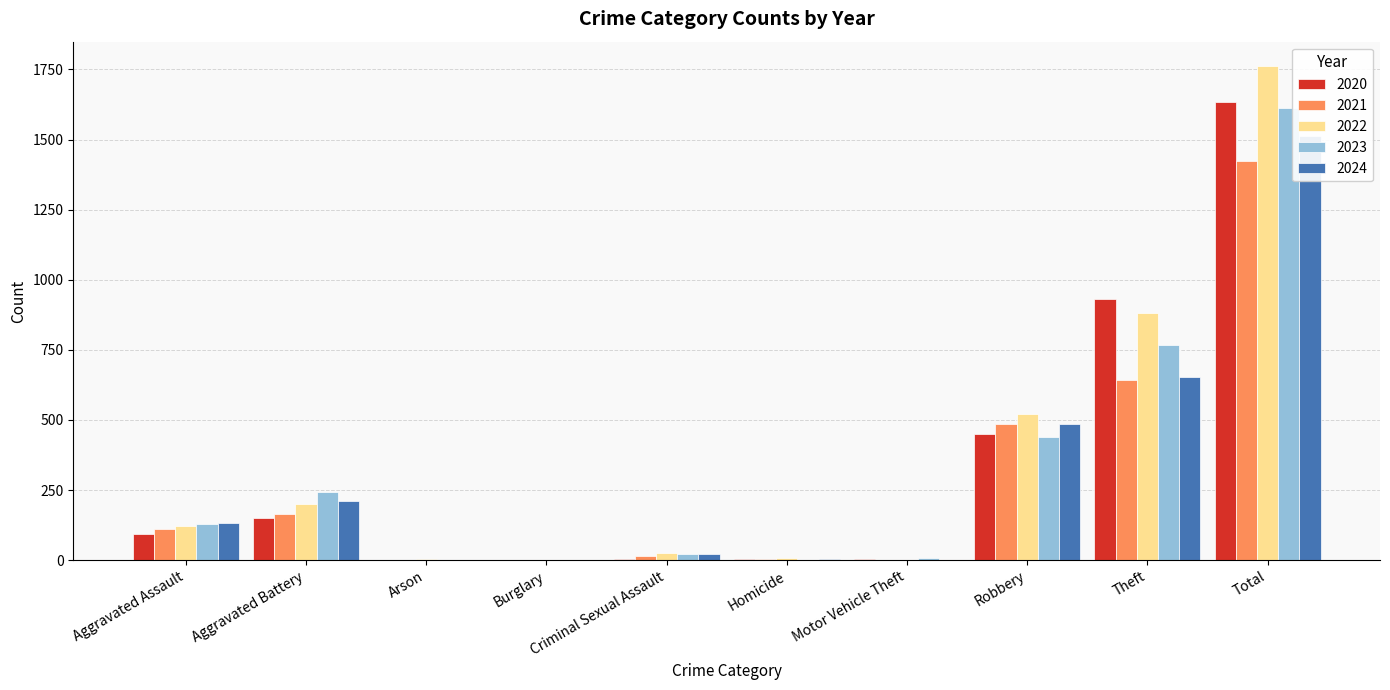

What is the difference between the maximum and minimum values in the 2022 series?

1761